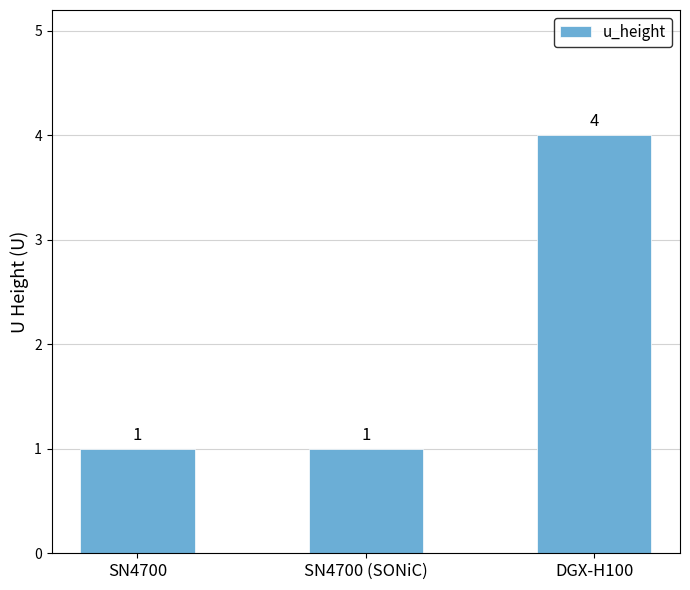

What is the minimum value shown in the chart?

1